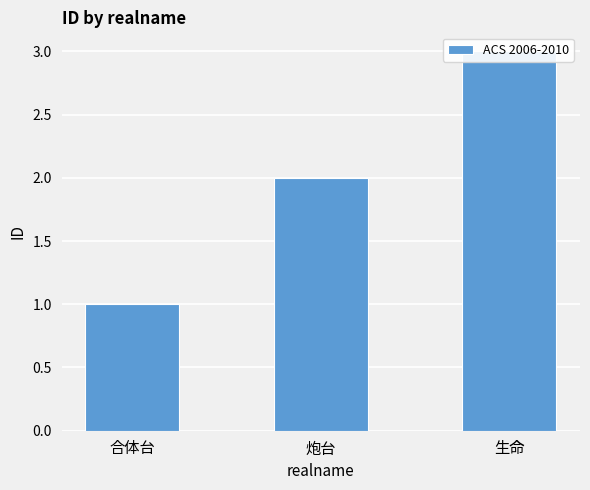

How many values are below 2?

1